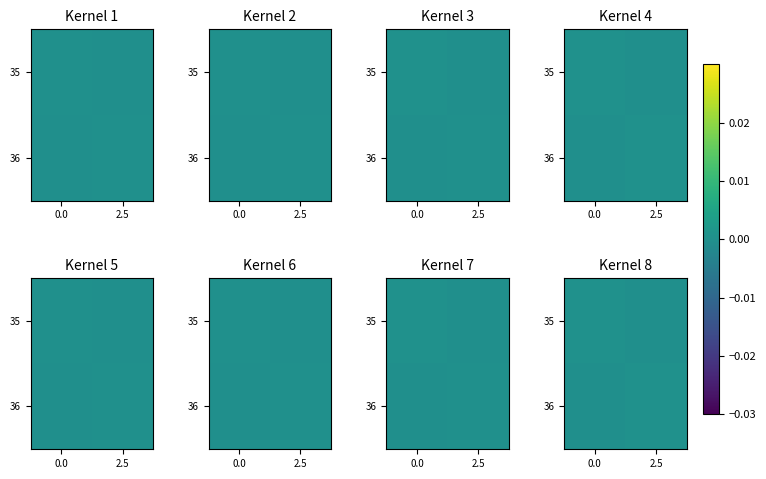

How many values in the 36 series are below 0?

1